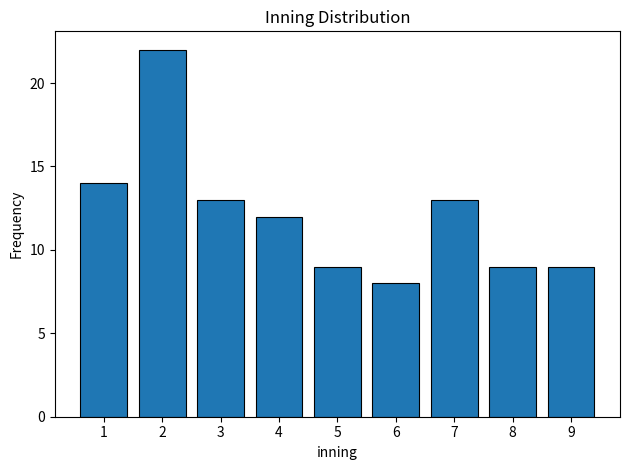

Reading left to right, transcribe all the data shown in this chart.

1=14	2=22	3=13	4=12	5=9	6=8	7=13	8=9	9=9